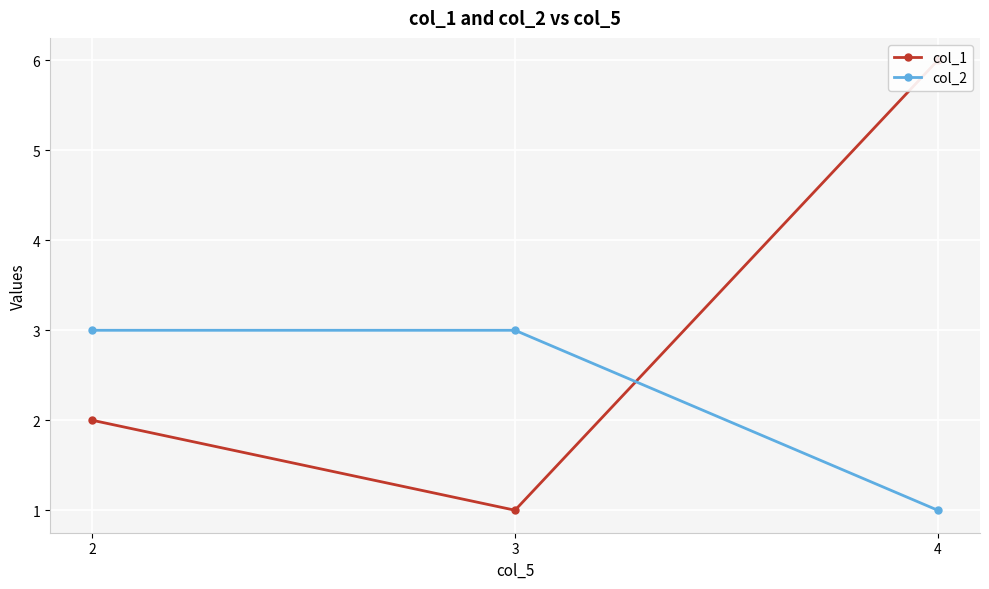

Which series changed the most between 2 and 4?

col_1